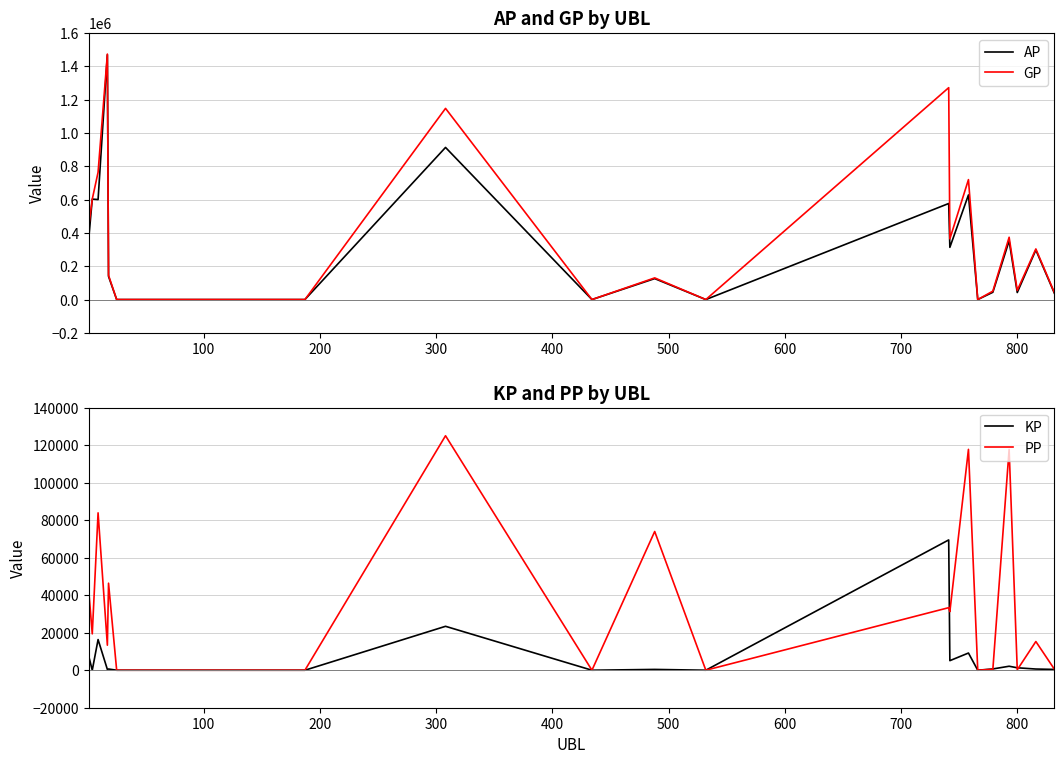

What is the highest value of the PP series?

125059.0